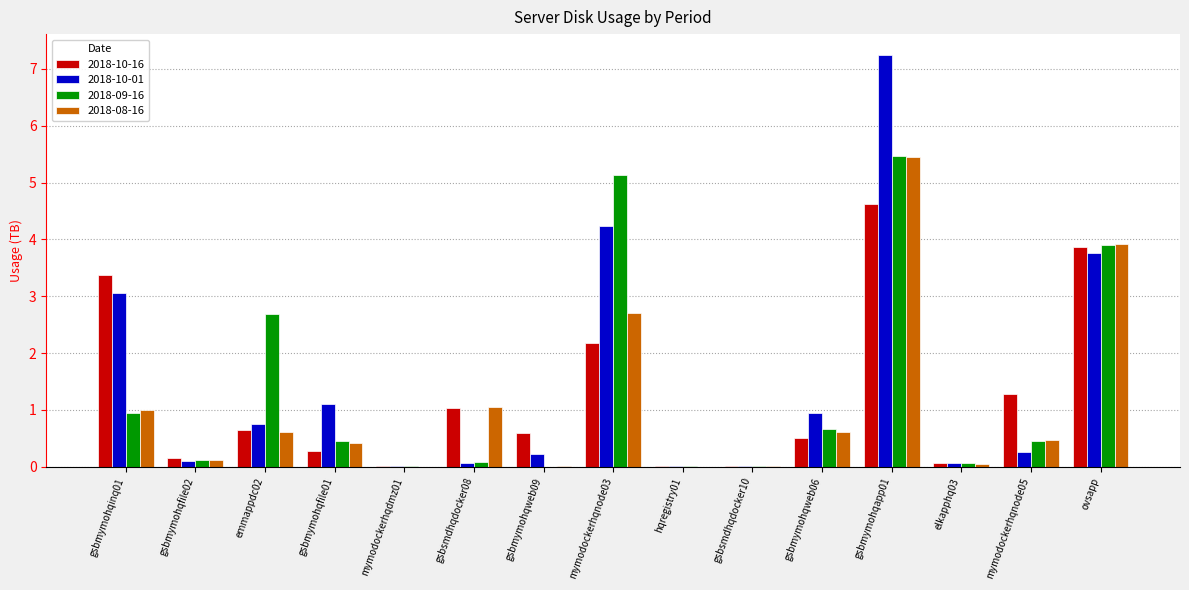

What is the total value across all series at elkapphq03?

0.3